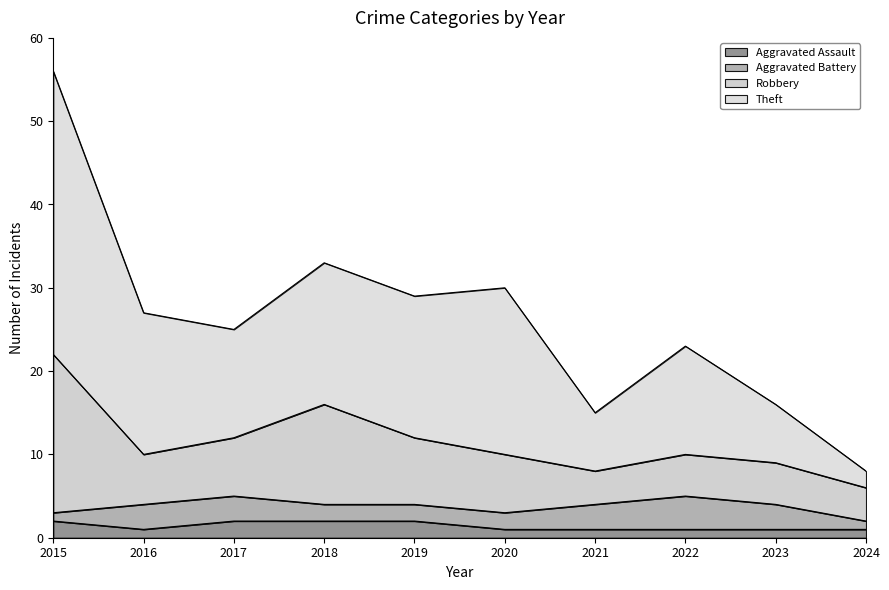

What is the total value across all series at 2023?

16